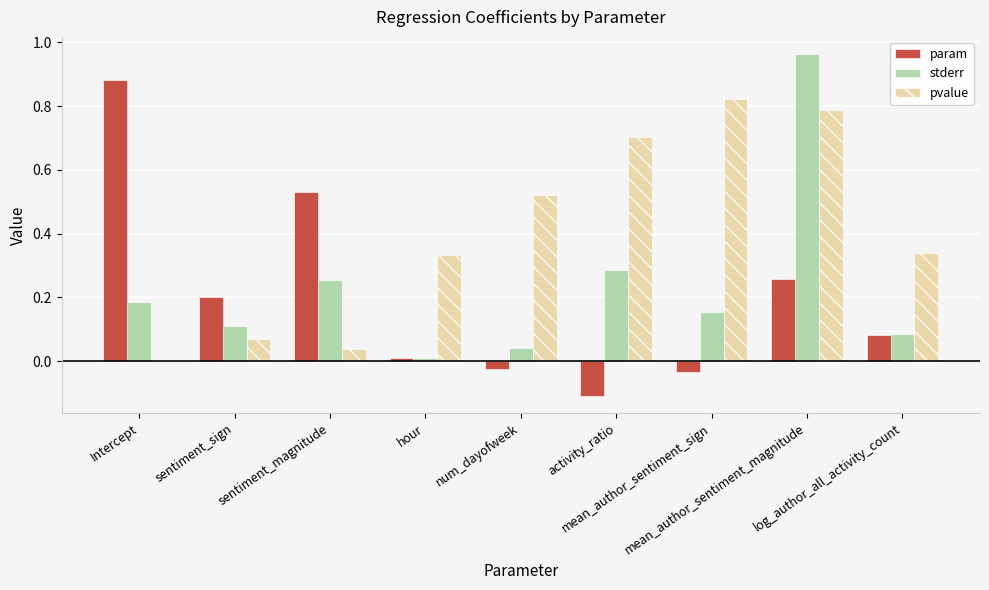

What is the sum of all stderr values?

2.1